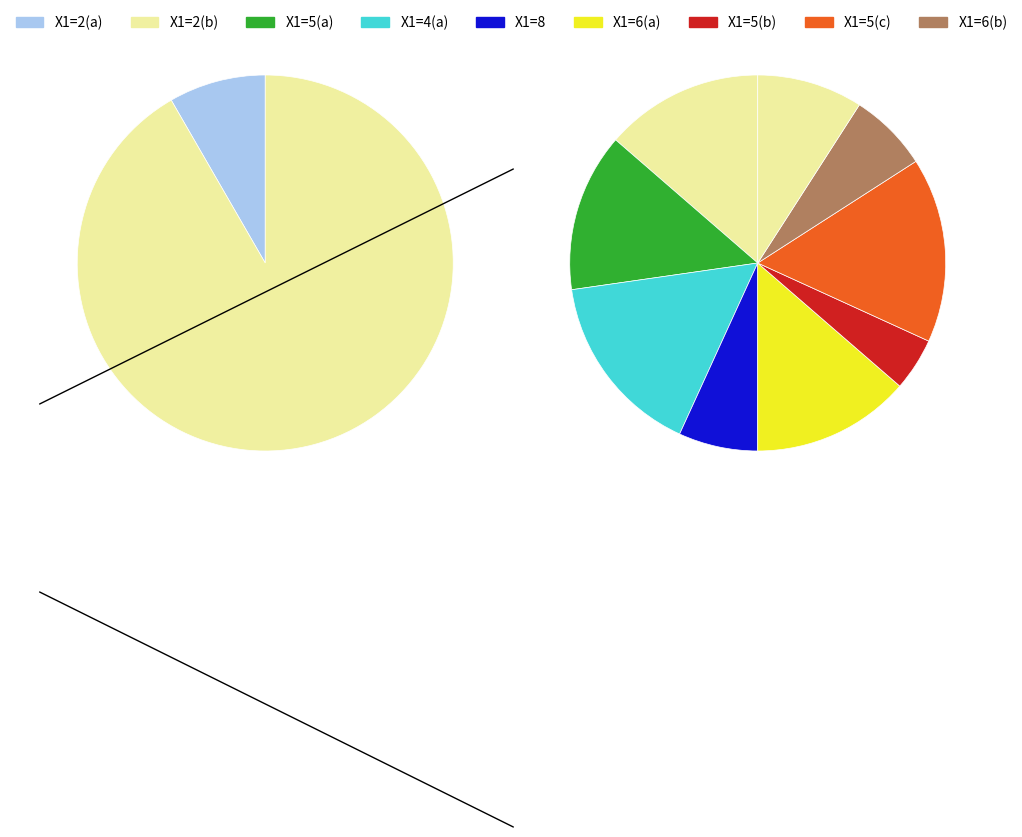

Is it true that 6 is 6% of the pie?

True